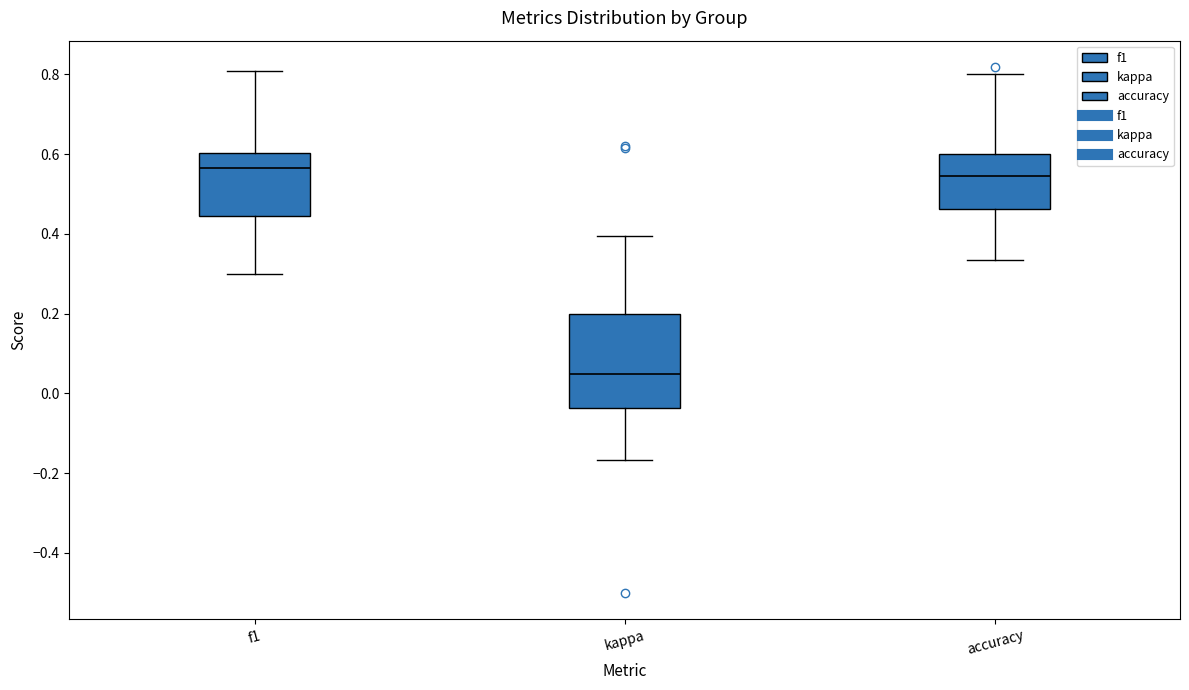

Comparing the boxes themselves (not the whiskers), which one is the tallest?

kappa